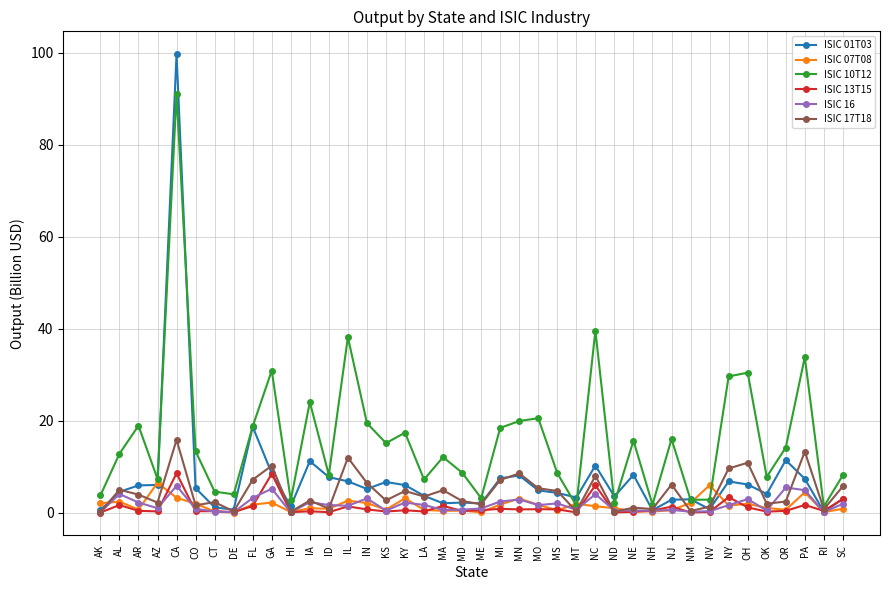

Which series ends up on top after the final intersection of ISIC 17T18 and ISIC 16?

ISIC 17T18